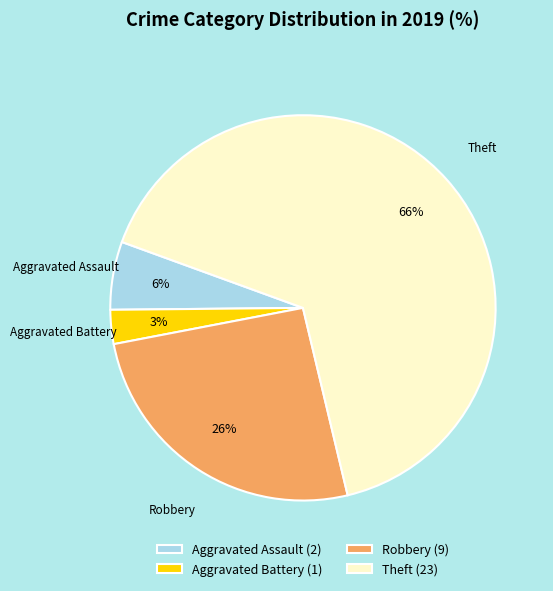

Is there any slice that represents more than half of the pie?

Yes